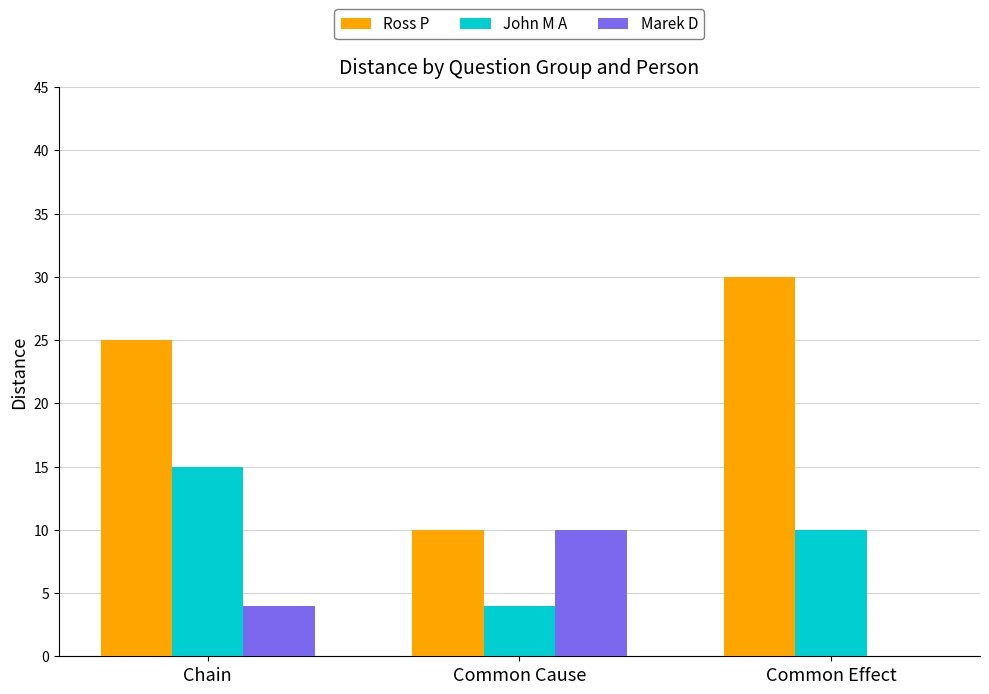

What is the sum of the Ross P values at Common Effect and Chain?

55